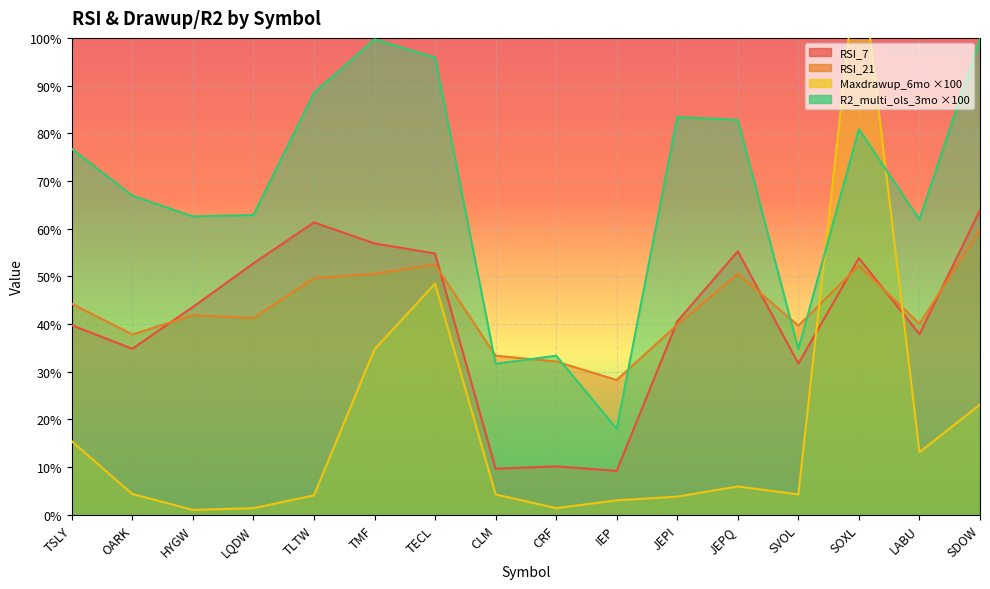

What value does the R2_multi_ols_3mo series have at TMF?

99.7